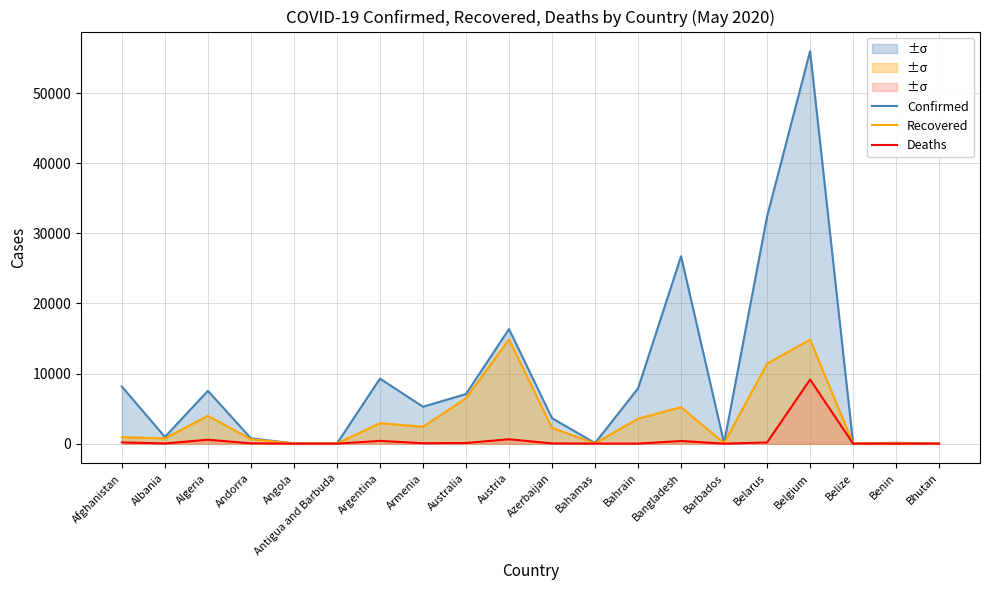

What is the sum of all Recovered values?

70517